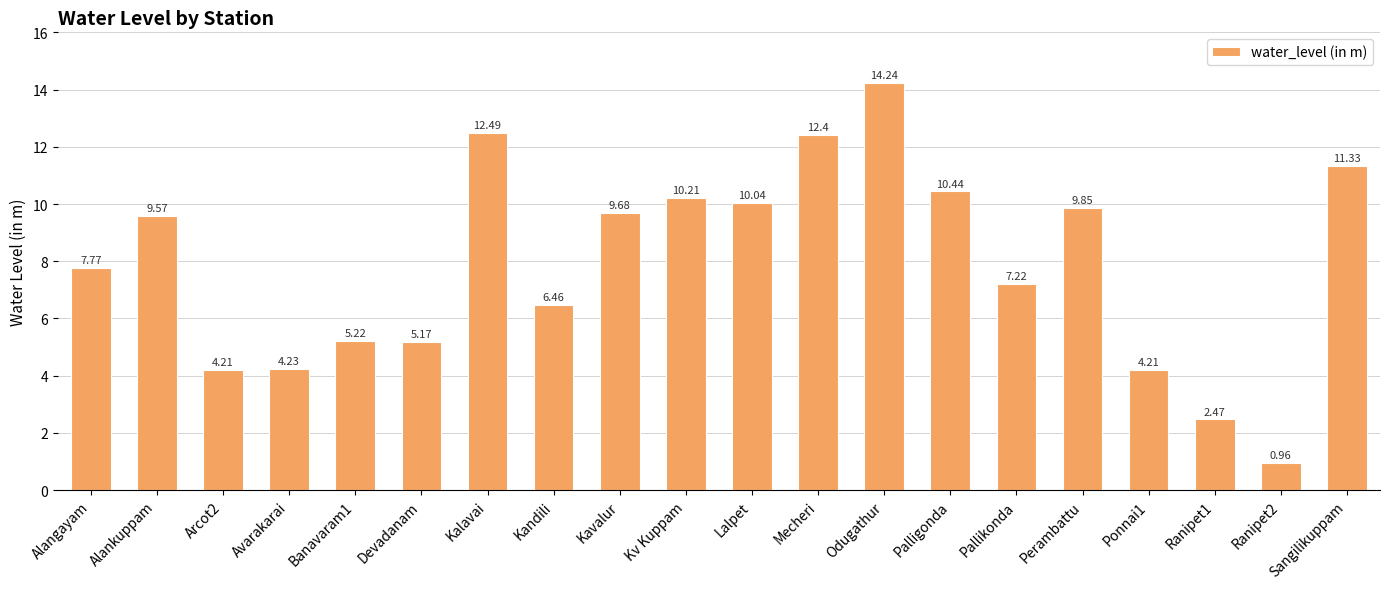

What is the label of the 14th bar from the right?

Kalavai